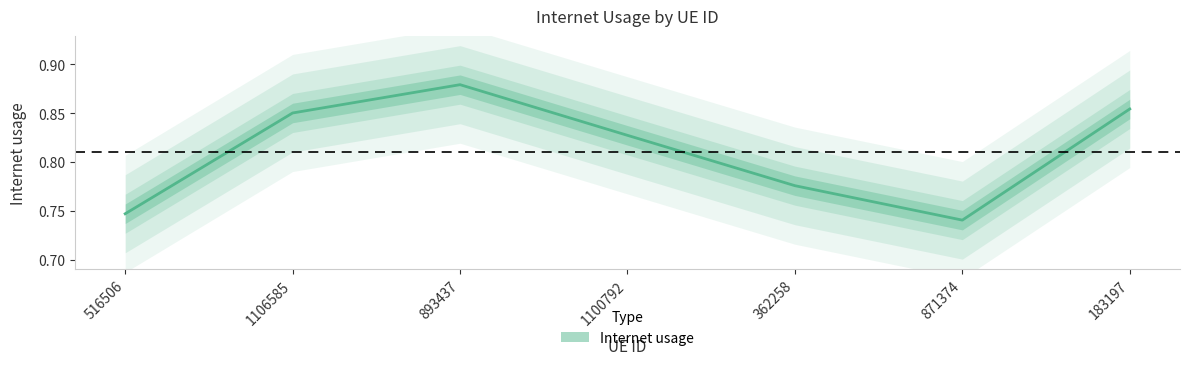

What is the label of the 6th point from the right?

1106585